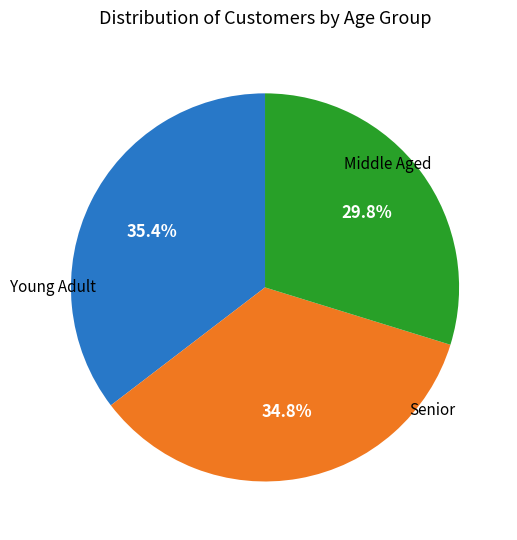

Is there a majority slice in this chart?

No